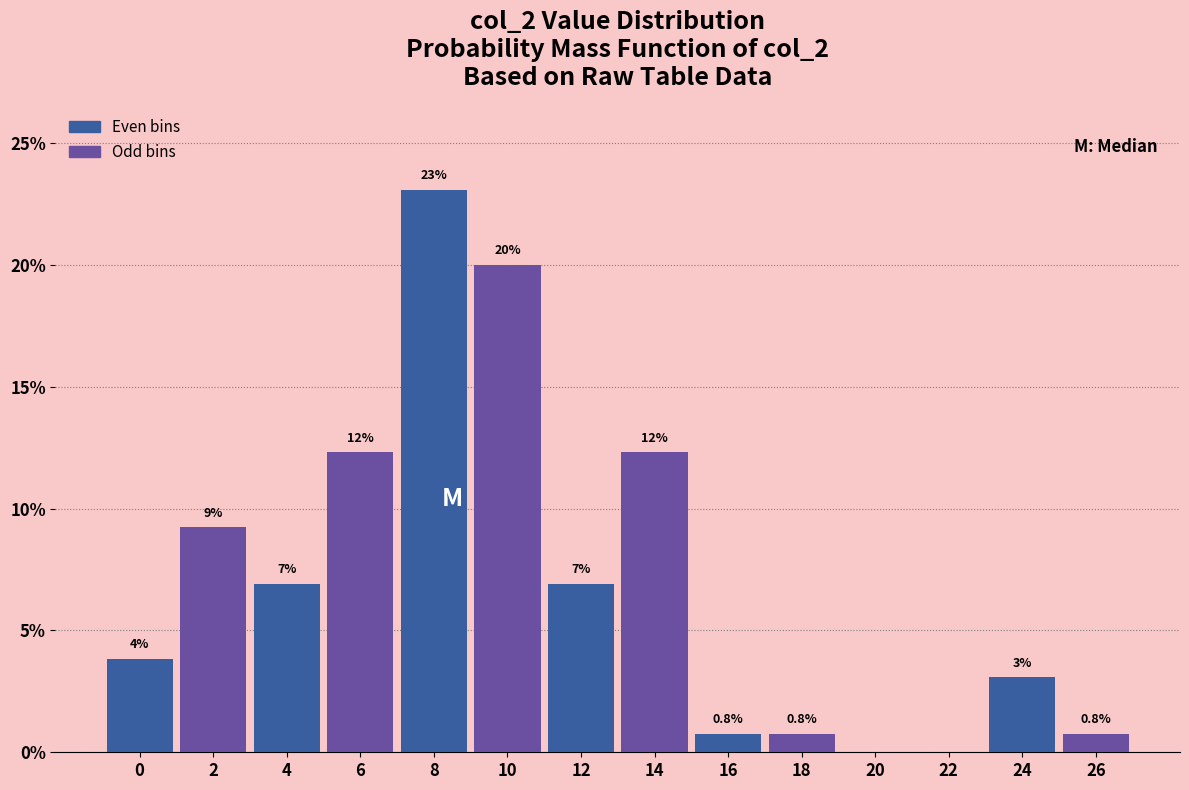

Are the bars horizontal?

No